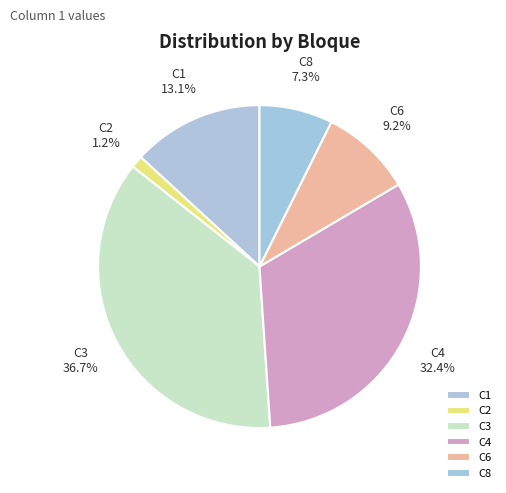

Which category has the biggest portion of the pie?

C3